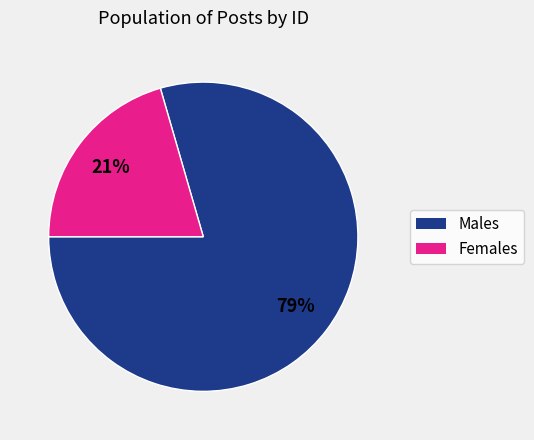

To the nearest percent, what is the average slice percentage?

50%